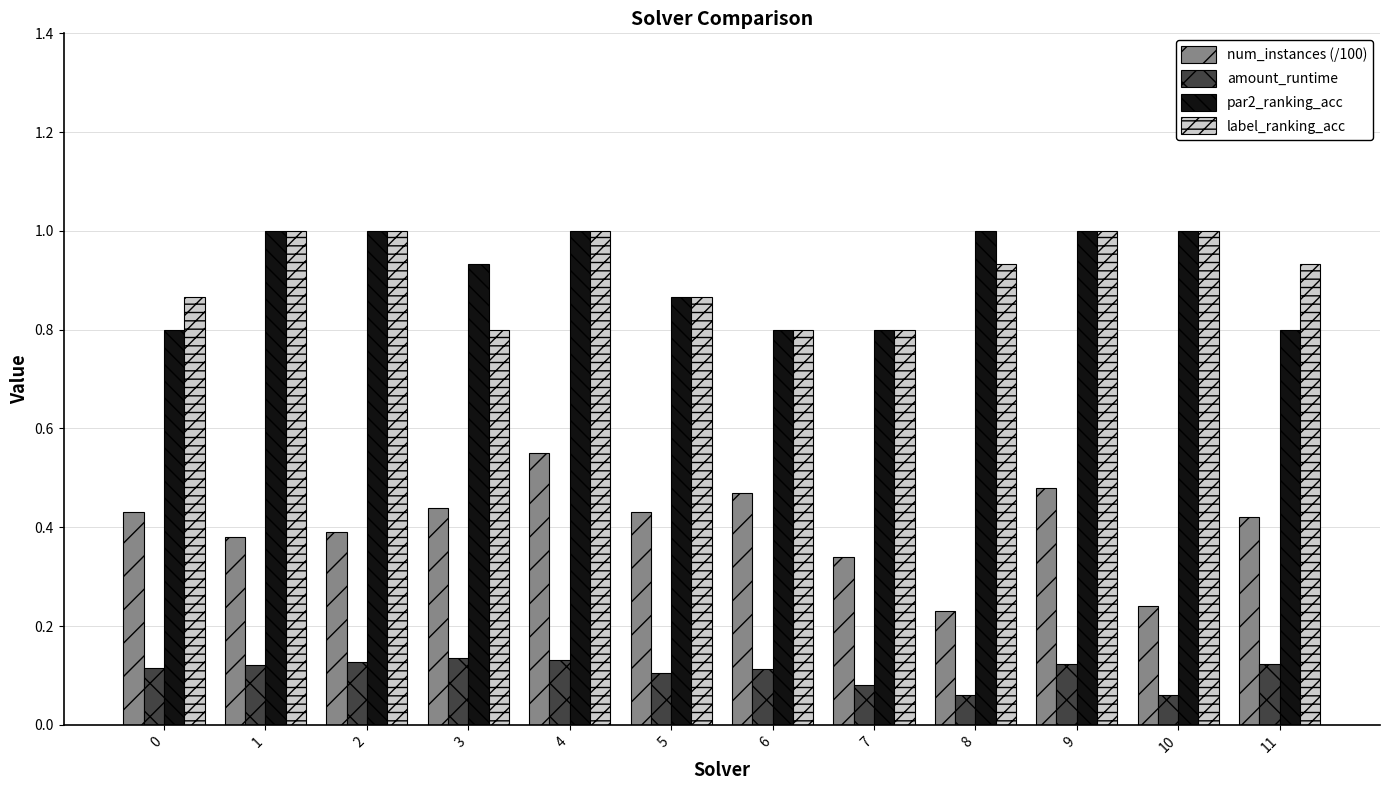

How many data points in par2_ranking_acc are less than 1?

6